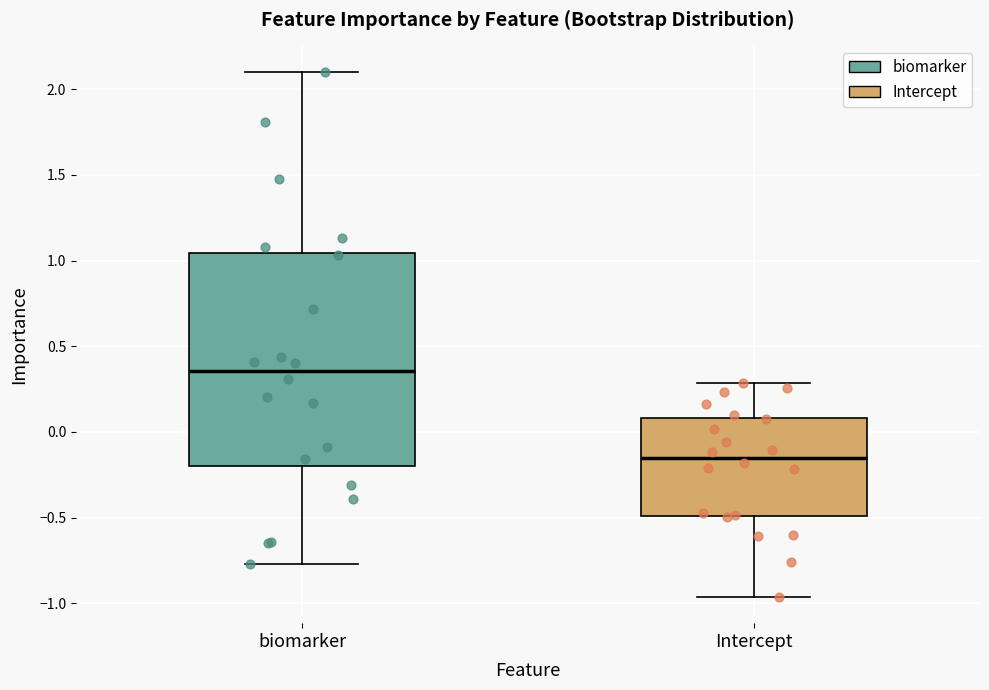

Which box's median line is the lowest?

Intercept